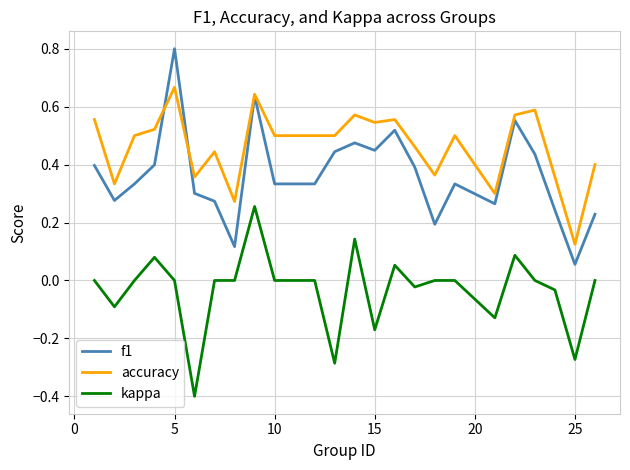

Rank the series by their maximum value, from highest to lowest.

f1, accuracy, kappa